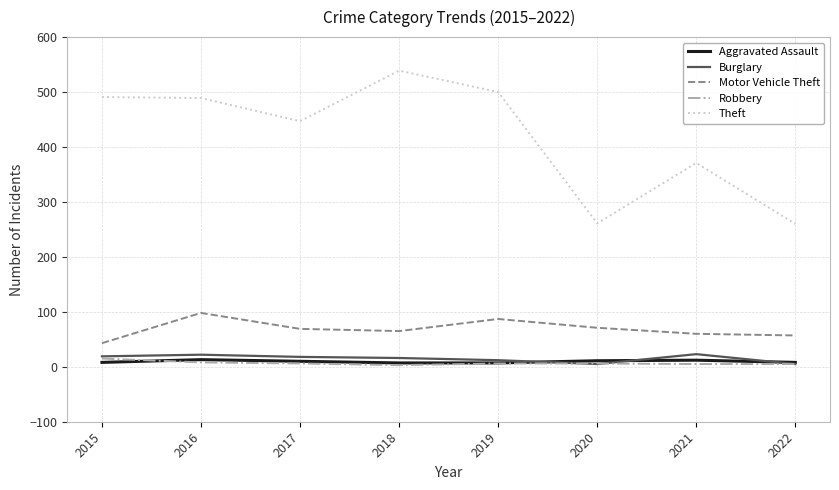

Is the value of Theft at 2017 greater than the value of Burglary at 2020?

Yes